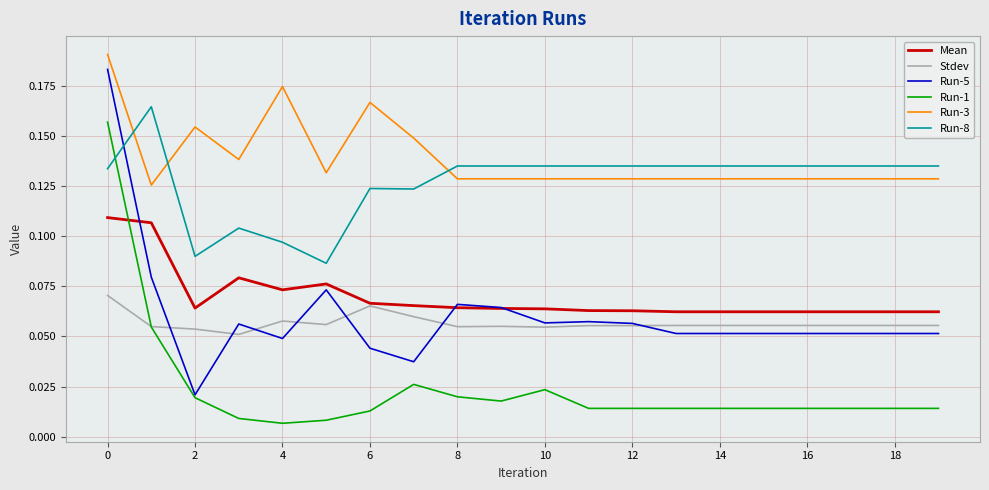

Which series has the widest spread of values?

Run-5